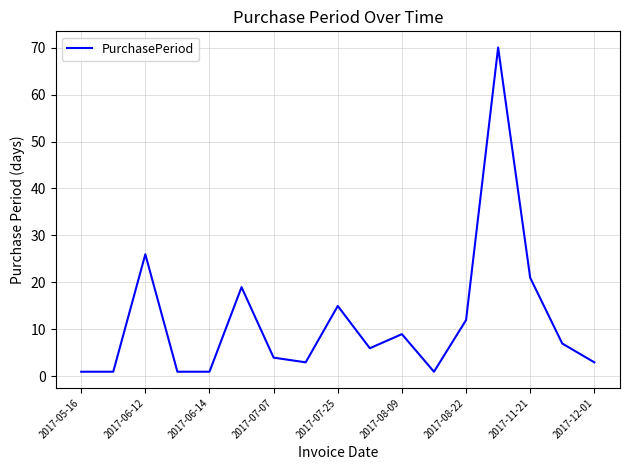

What is the greatest value displayed?

70